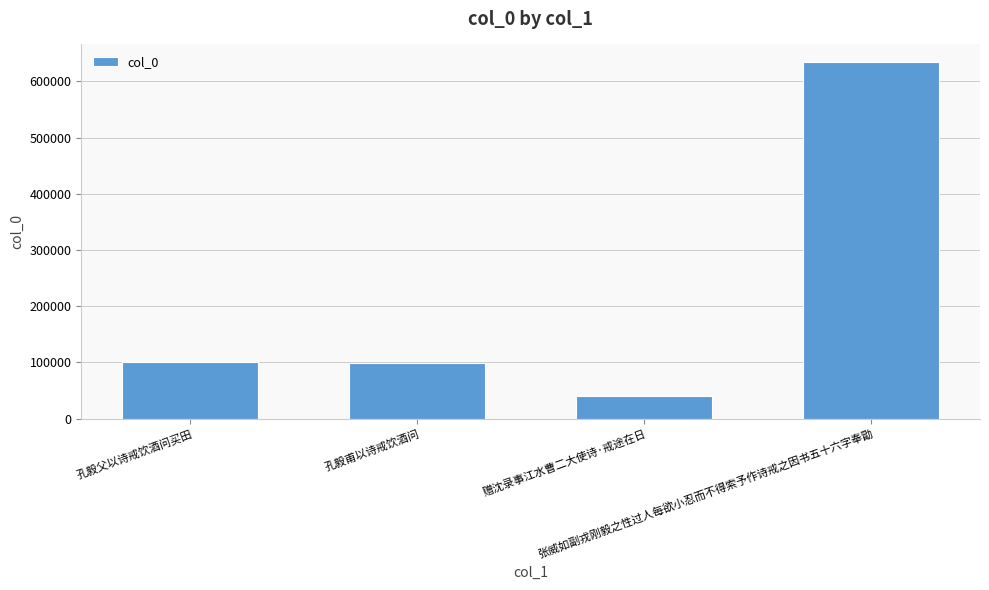

What value does the data have at 赠沈录事江水曹二大使诗·戒途在日, to the nearest 10?

40320